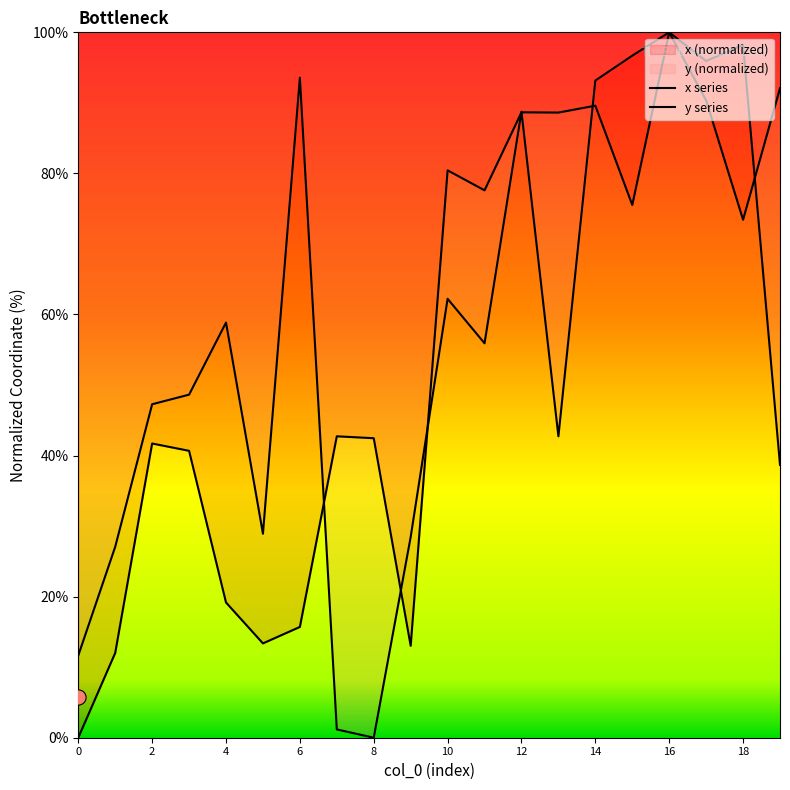

Which series has the largest total across all categories?

y